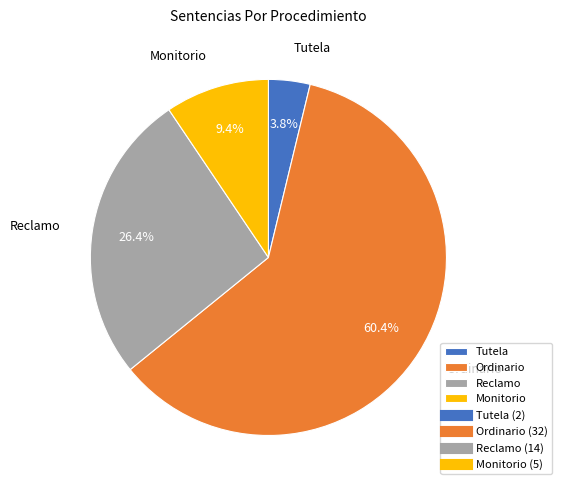

True or false: Ordinario accounts for 52% of the total.

False